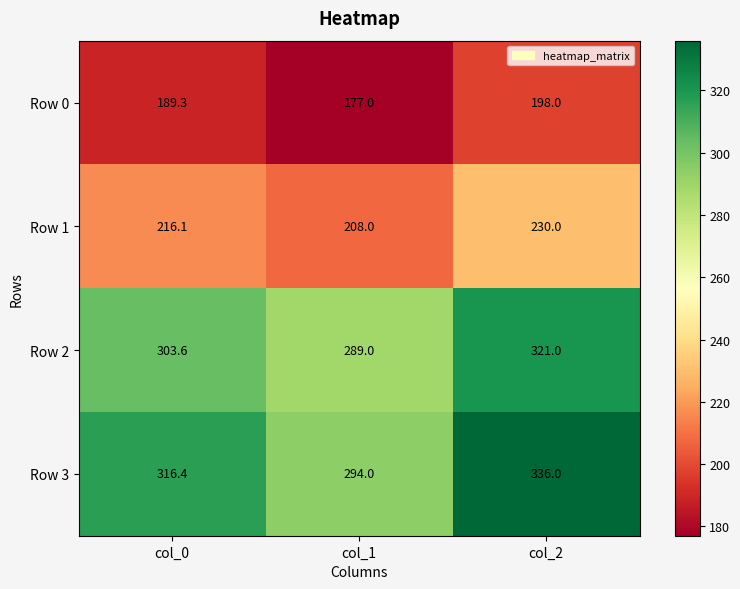

What is the difference between the Row 2 values at col_1 and col_2?

32.0